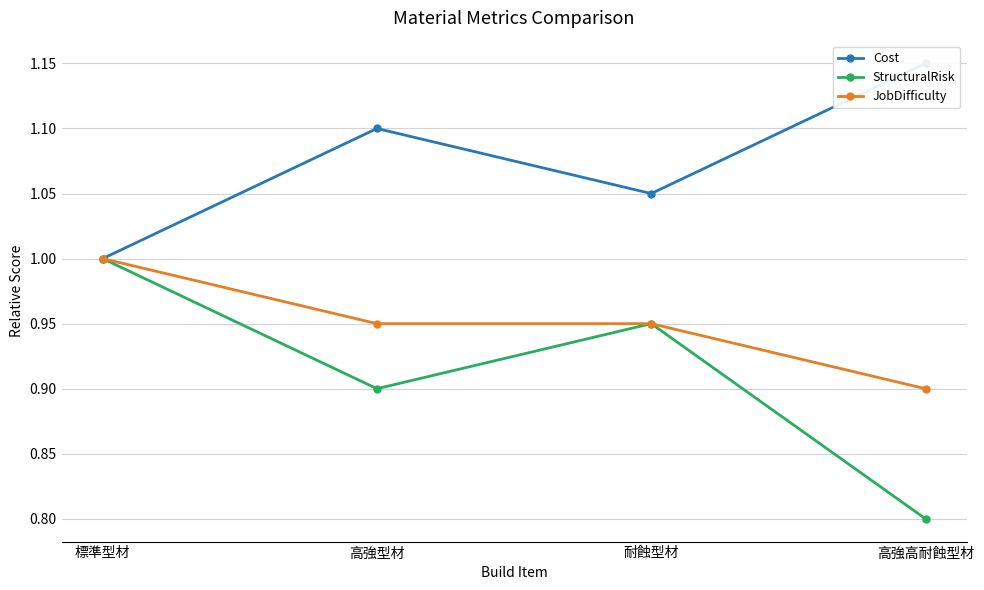

What are all the series names shown in the legend?

Cost, StructuralRisk, JobDifficulty